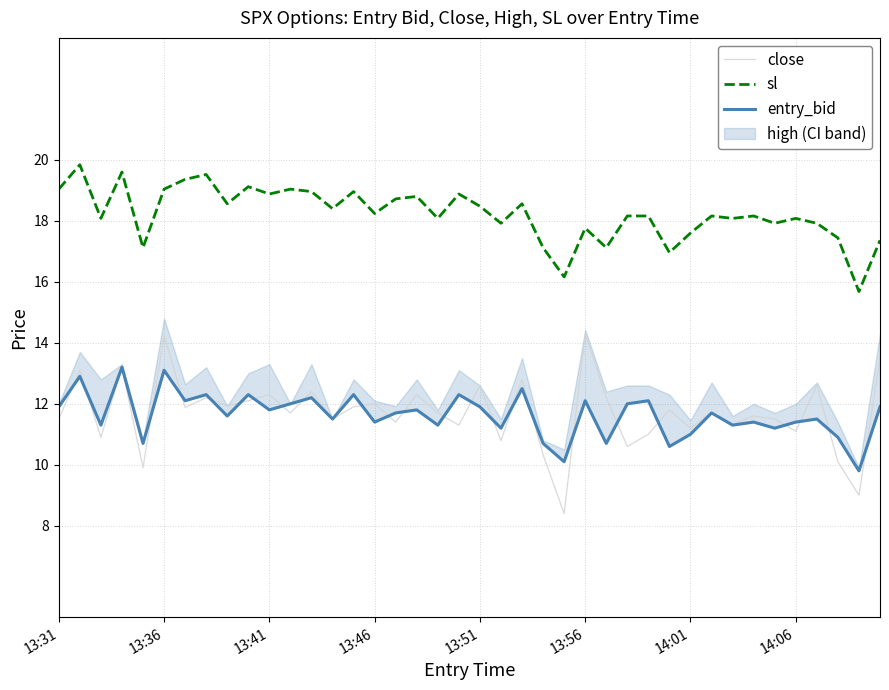

Reading left to right, transcribe all the data shown in this chart.

close: 11.5	13.1	10.9	13.2	9.9	14.2	11.9	12.2	11.9	12.1	12.3	11.7	12.4	11.5	11.9	12.0	11.4	12.3	11.7	11.3	12.6	10.8	12.8	10.3	8.4	14.3	12.2	10.6	11.0	11.8	11.2	11.7	11.3	11.6	11.5	11.1	12.6	10.1	9.0	13.5
sl: 19.0	19.8	18.1	19.6	17.1	19.0	19.4	19.5	18.6	19.1	18.9	19.0	19.0	18.4	19.0	18.2	18.7	18.8	18.1	18.9	18.5	17.9	18.6	17.1	16.2	17.8	17.1	18.2	18.2	17.0	17.6	18.2	18.1	18.2	17.9	18.1	17.9	17.4	15.7	17.4
entry_bid: 11.9	12.9	11.3	13.2	10.7	13.1	12.1	12.3	11.6	12.3	11.8	12.0	12.2	11.5	12.3	11.4	11.7	11.8	11.3	12.3	11.9	11.2	12.5	10.7	10.1	12.1	10.7	12.0	12.1	10.6	11.0	11.7	11.3	11.4	11.2	11.4	11.5	10.9	9.8	11.9